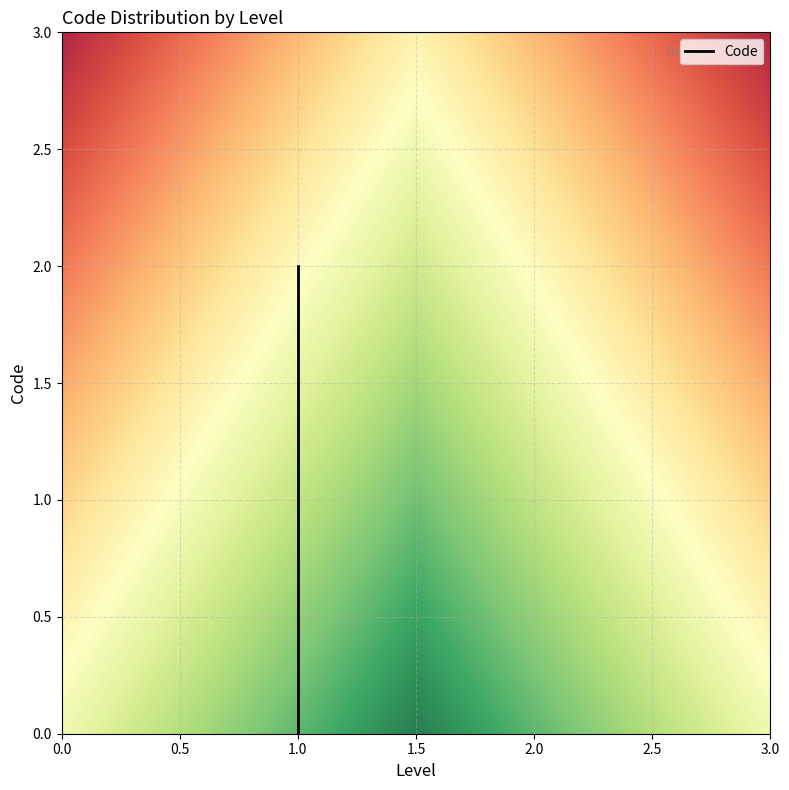

What is the sum of the values at 2 and 1?

3